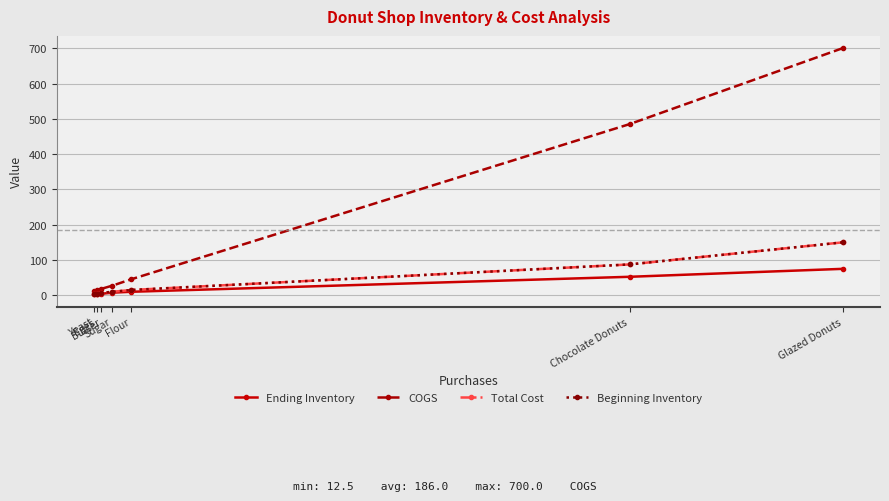

How many values in the Ending Inventory series are below 7?

3